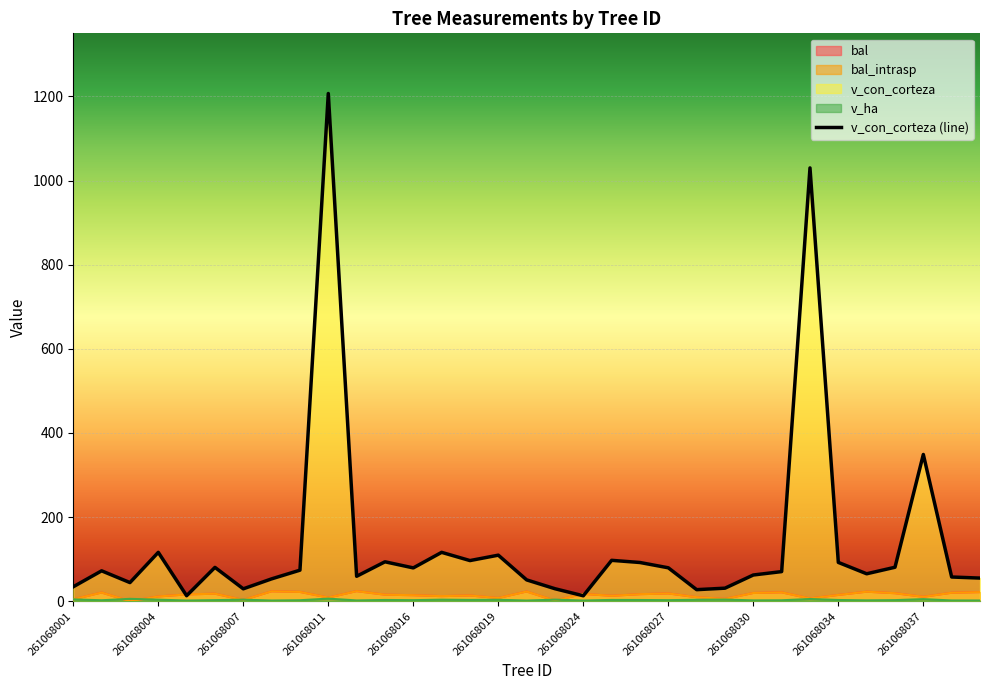

What is the minimum value shown in the chart?

12.9